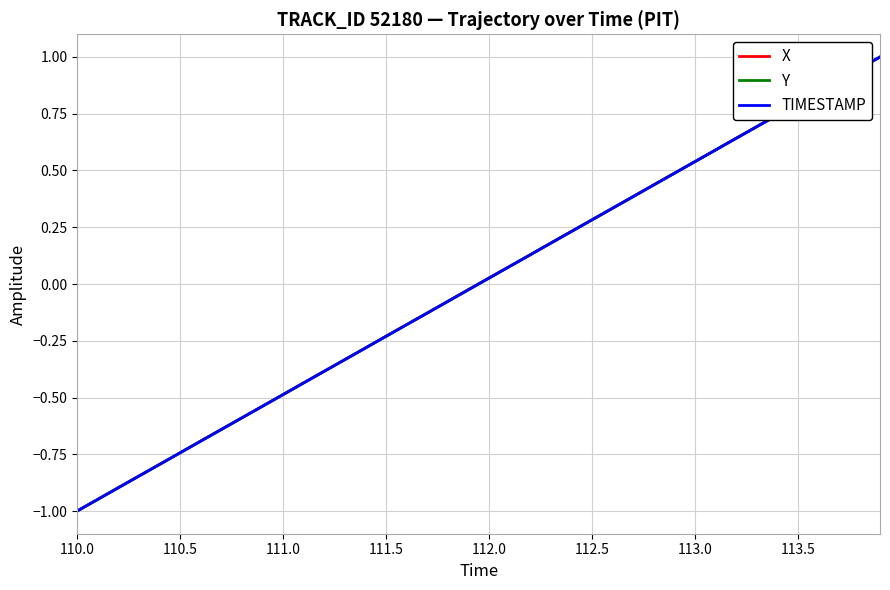

Rank the series by their average value, from lowest to highest.

TIMESTAMP, Y, X